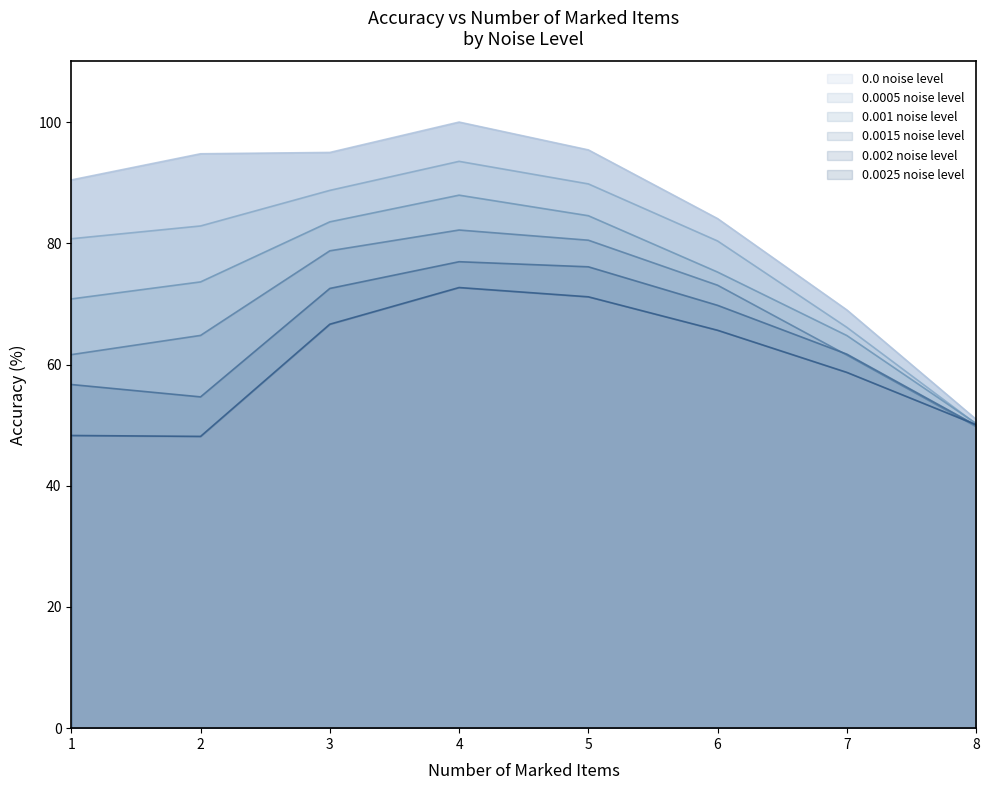

What are all the series names shown in the legend?

0.0 noise level, 0.0005 noise level, 0.001 noise level, 0.0015 noise level, 0.002 noise level, 0.0025 noise level